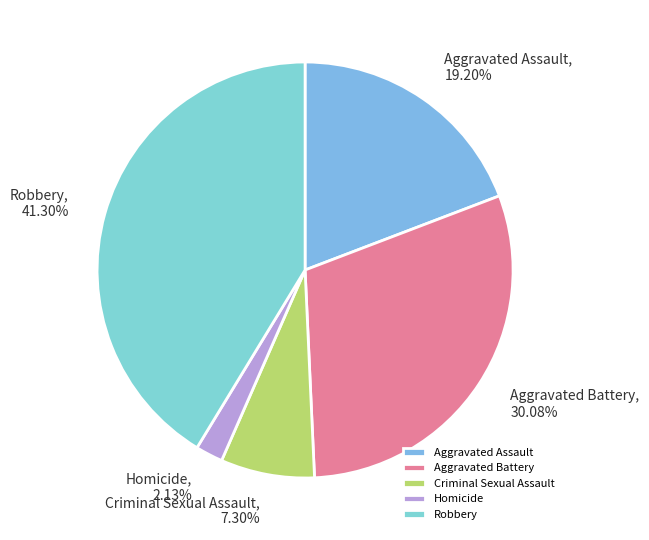

What percentage is the Aggravated Battery slice, to the nearest percent?

30%